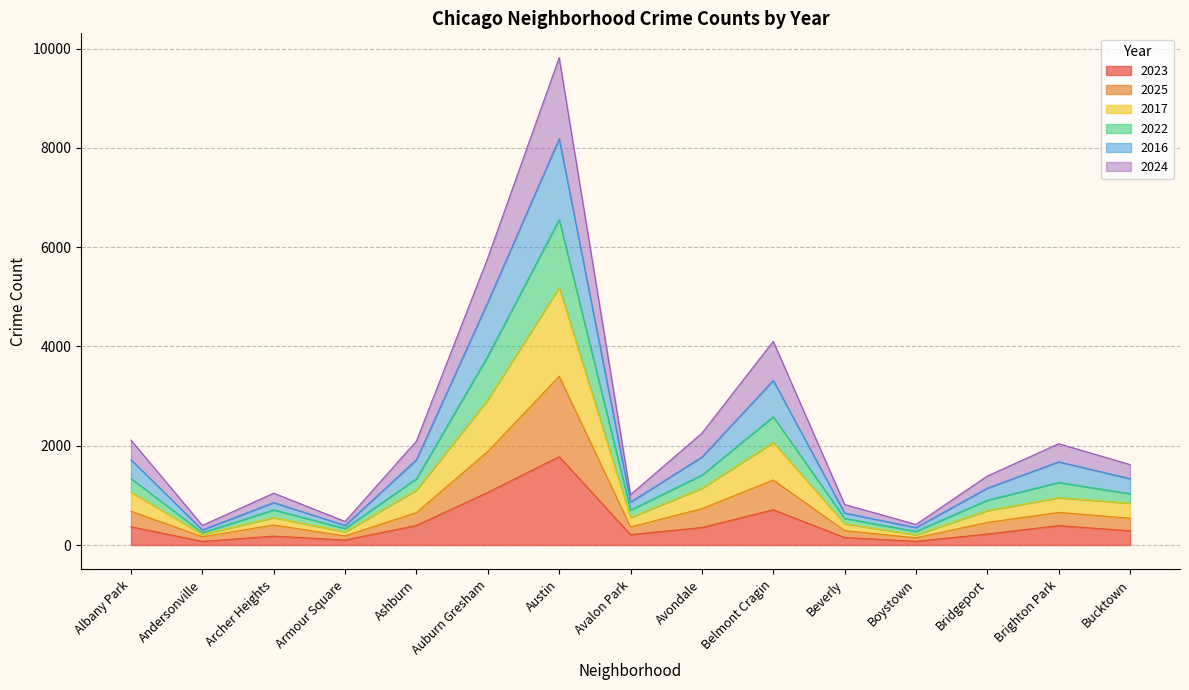

The value of 2023 at Beverly is 152. True or false?

True